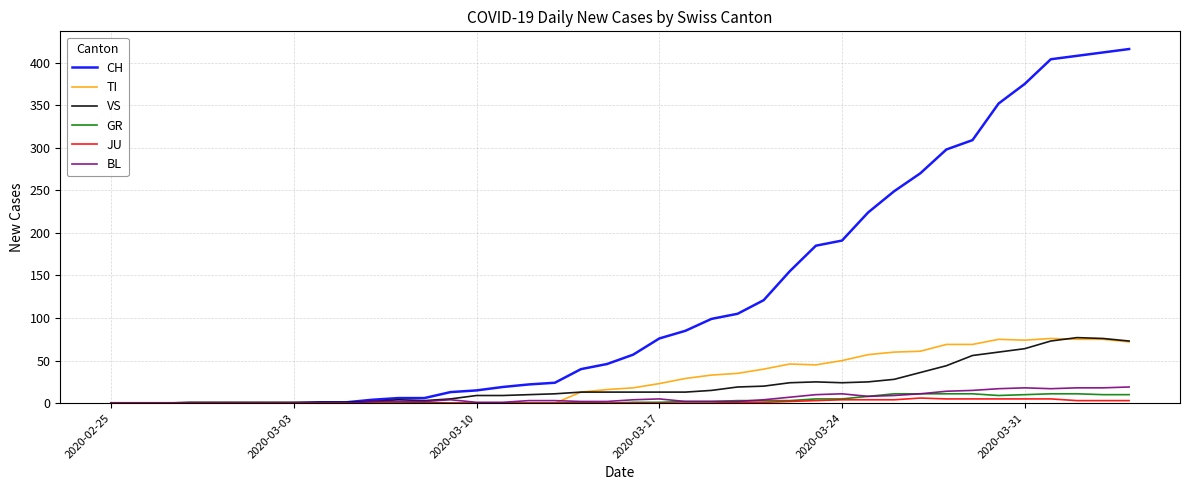

Which series has the widest spread of values?

CH